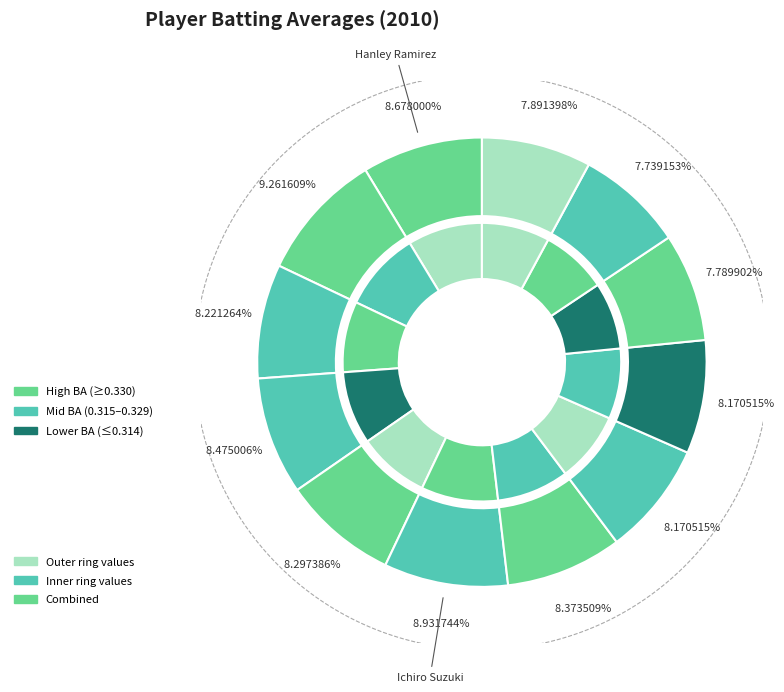

True or false: Pablo Sandoval accounts for 16% of the total.

False